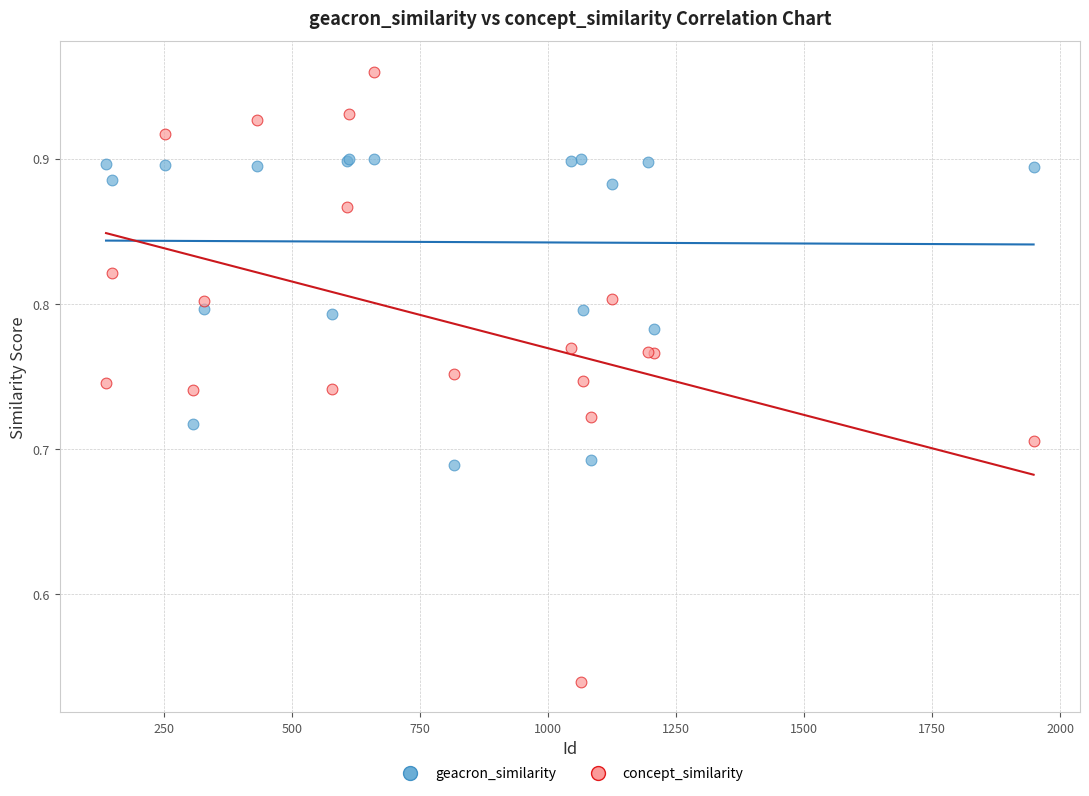

Which series reaches the minimum Y coordinate?

concept_similarity